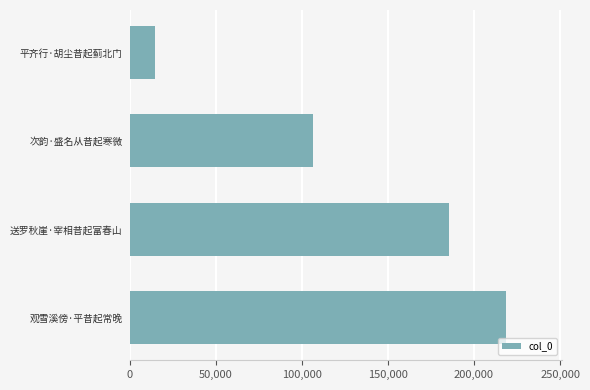

What is the difference between the second highest and second lowest values?

79332